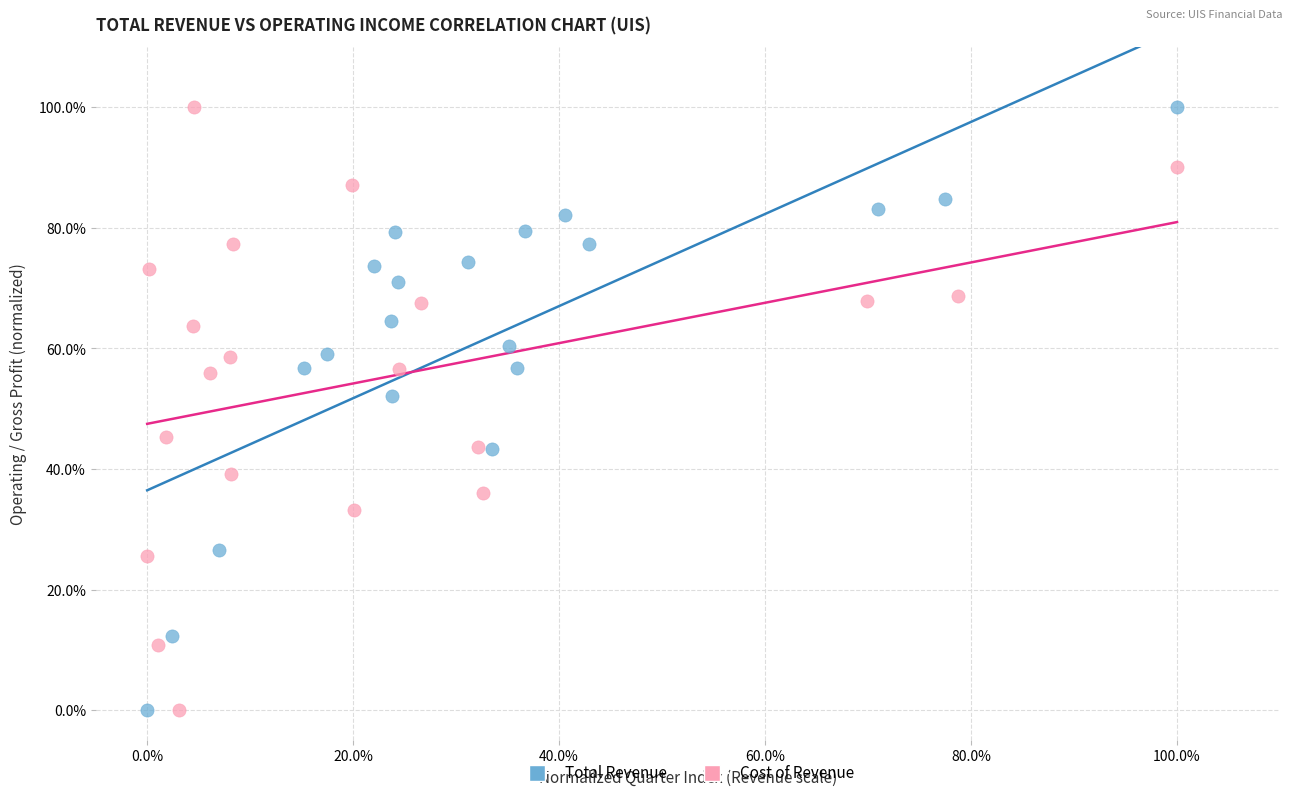

What are all the series names shown in the legend?

Total Revenue, Cost of Revenue